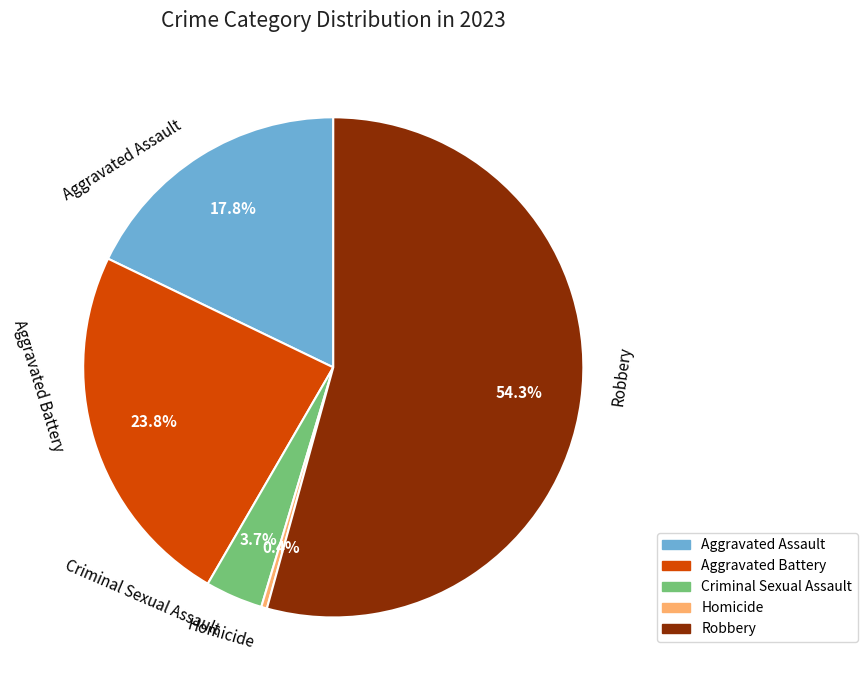

Is there any slice that represents more than half of the pie?

Yes